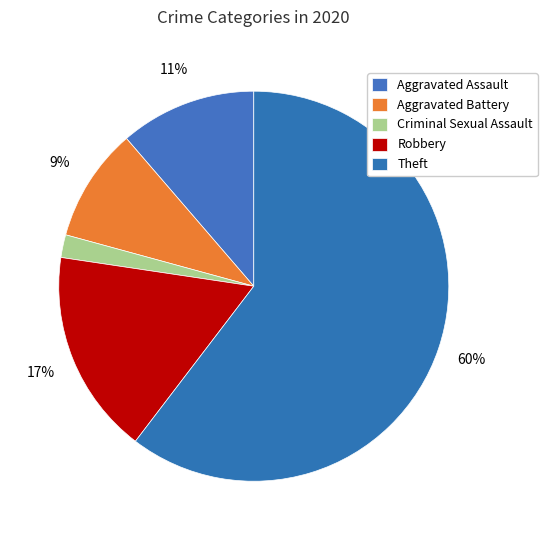

Count the number of slices in the pie.

5